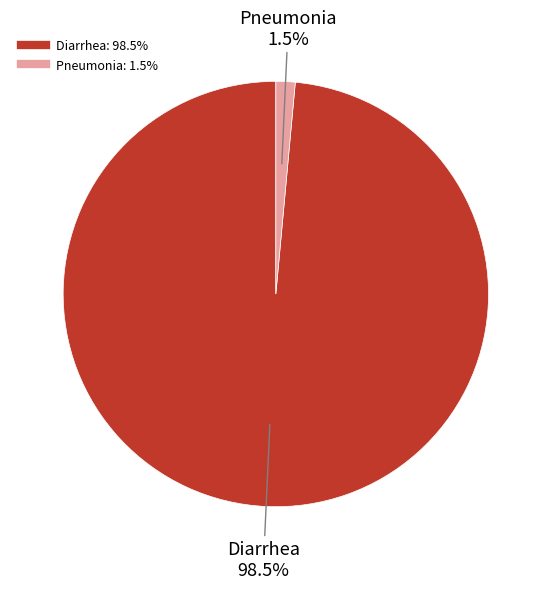

Which has a higher value, Diarrhea or Pneumonia?

Diarrhea